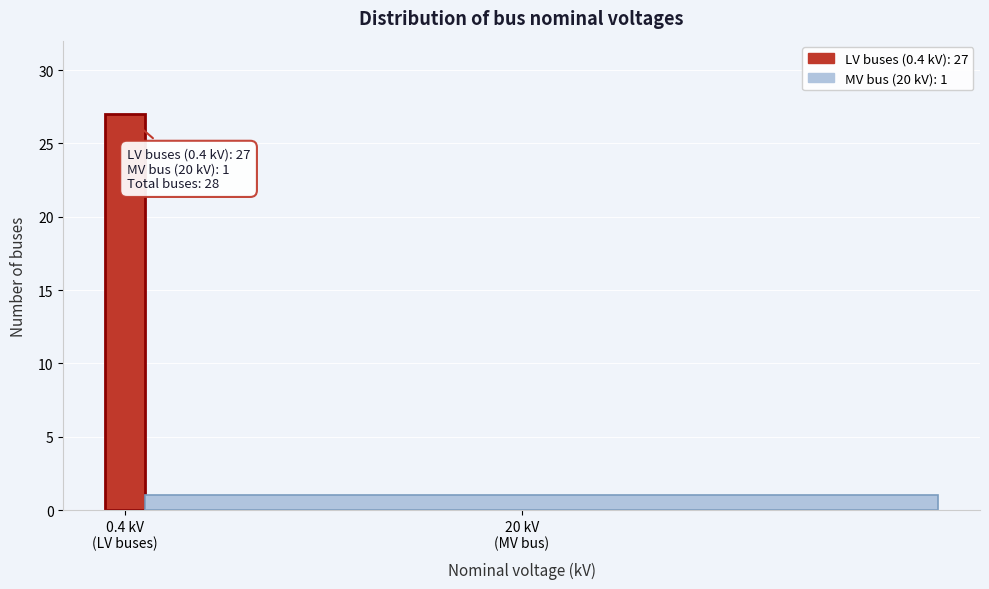

Reading left to right, transcribe all the data shown in this chart.

27	1